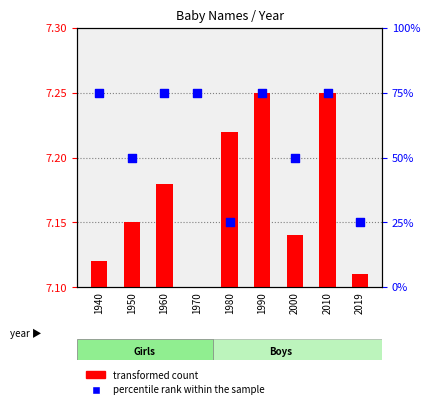

Which series has the largest Y range (max minus min)?

percentile rank within the sample